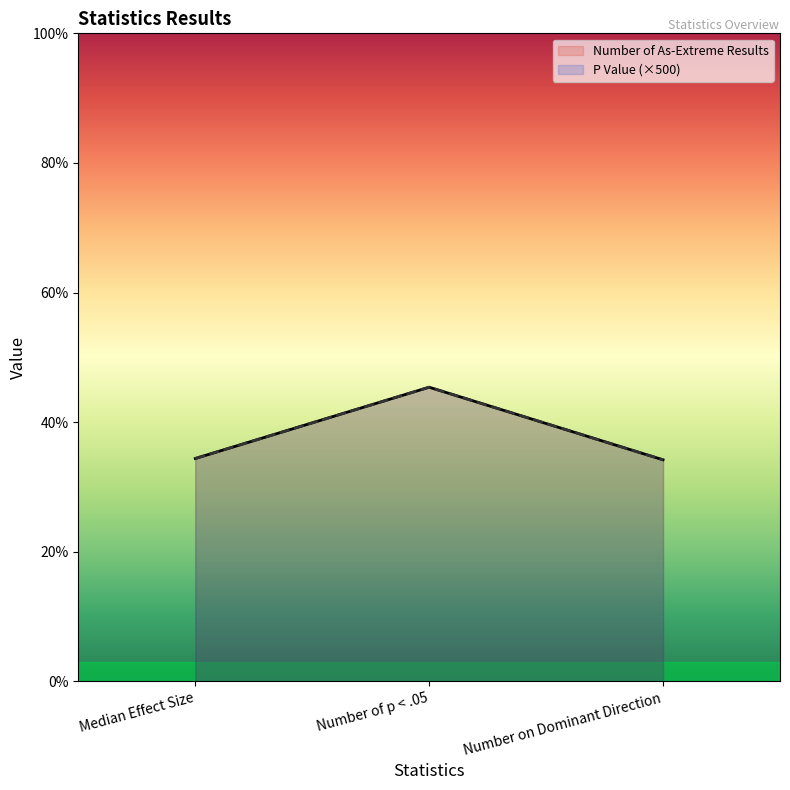

Which category has the highest value in the Number of As-Extreme Results series?

Number of p < .05